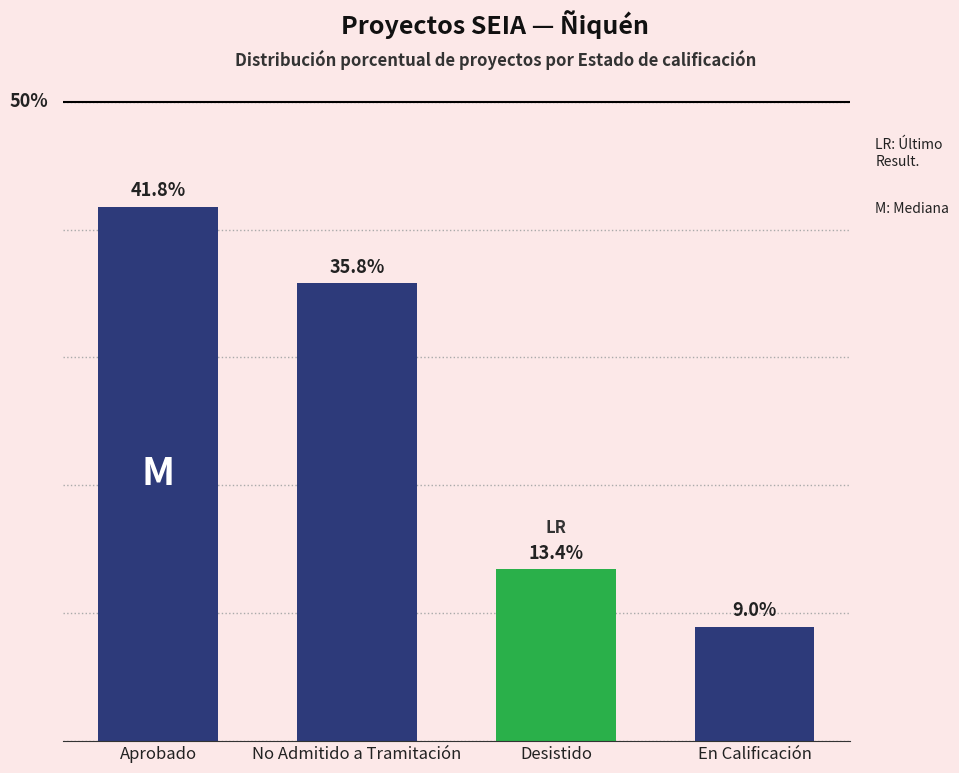

Between No Admitido a Tramitación and Aprobado, which is larger?

Aprobado